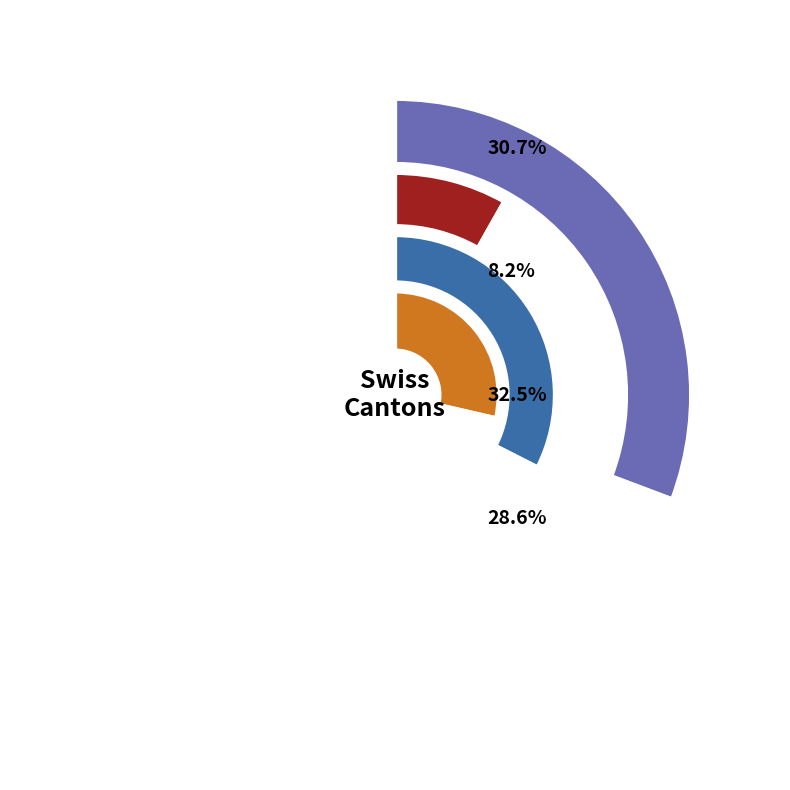

Does any single category account for the majority?

No